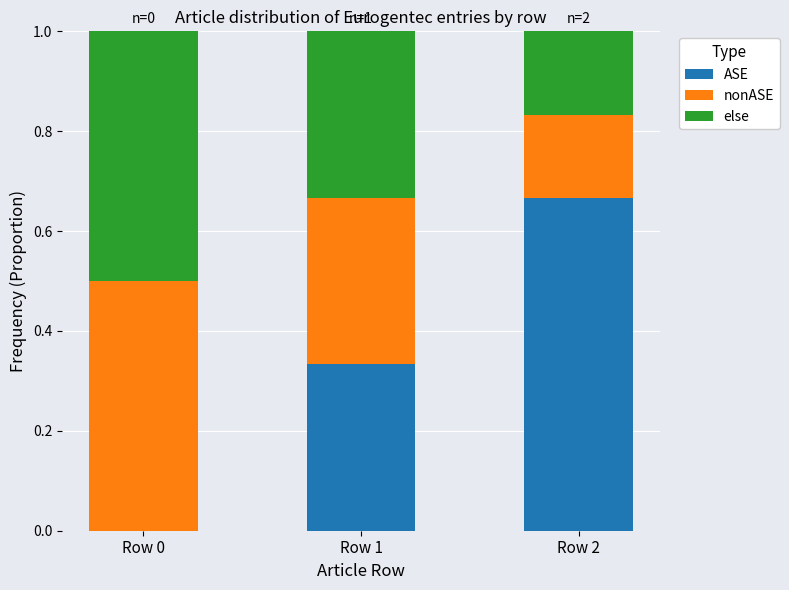

What is the total value across all series at Row 2?

1.0